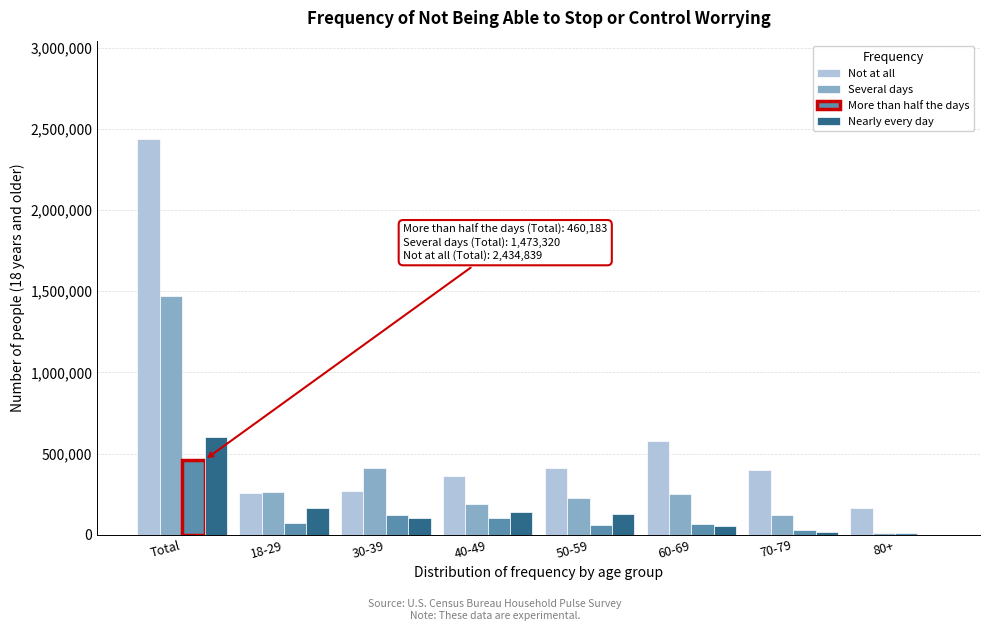

Is the value of More than half the days at Total greater than the value of Several days at Total?

No